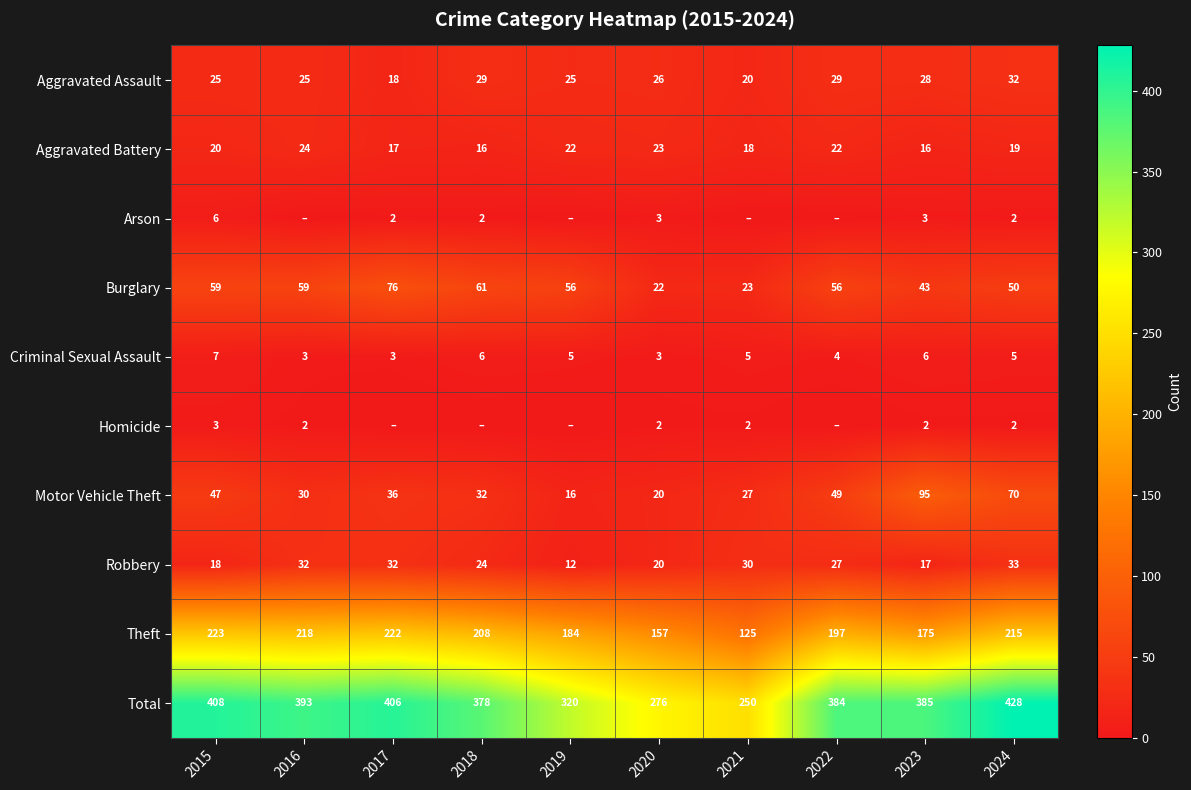

Is the value of Aggravated Assault at 2022 greater than the value of Burglary at 2020?

Yes